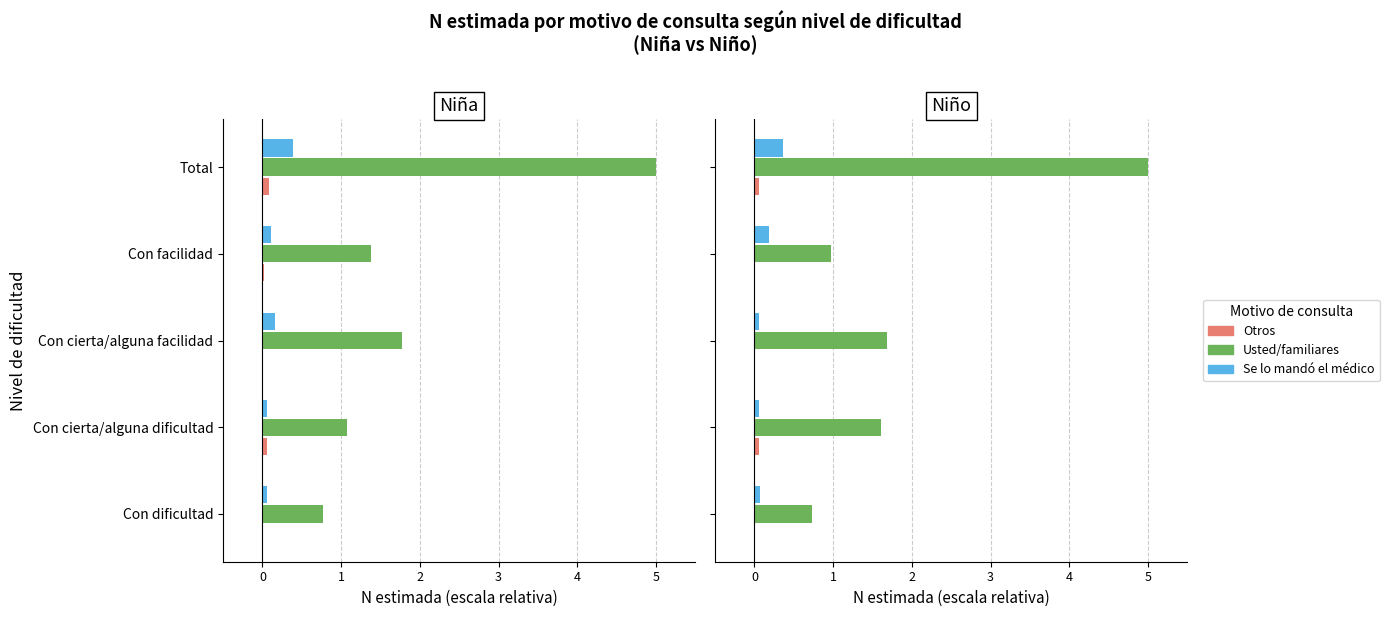

How many Se lo mandó el médico values are between 0 and 1?

5